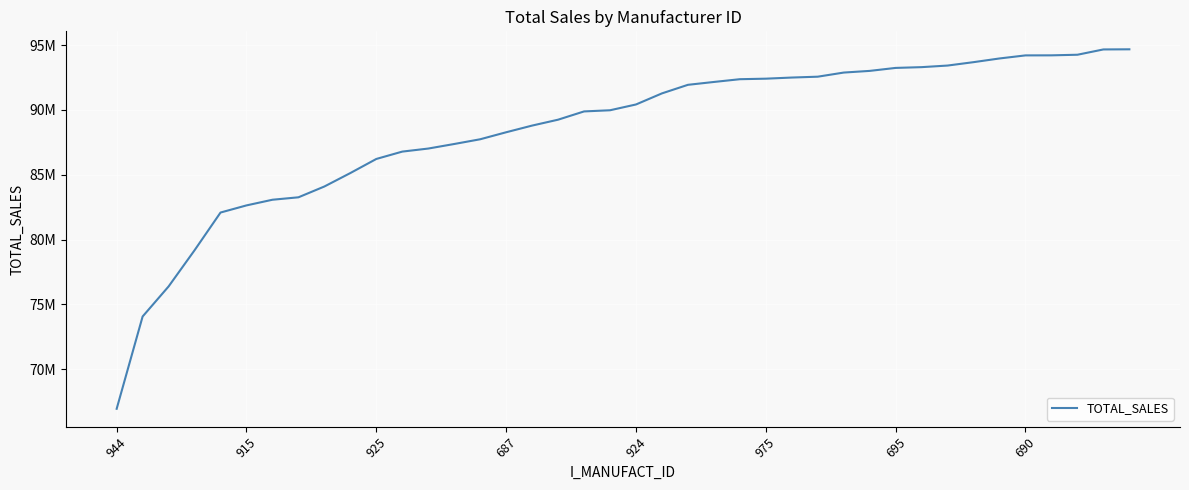

At which category does the chart reach its minimum across all series?

944